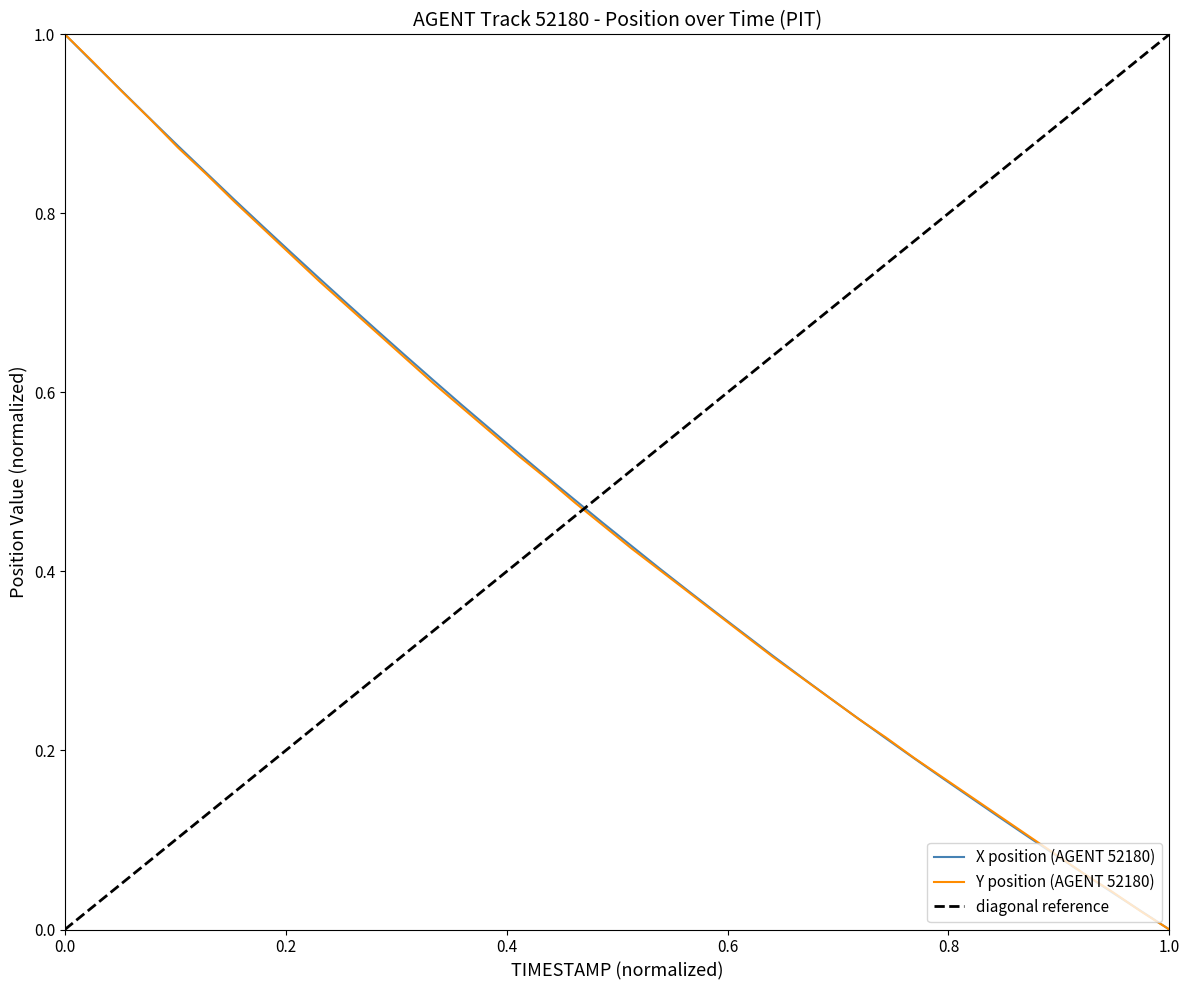

The value of Y position (AGENT 52180) at 0.0 is 0.3. True or false?

False